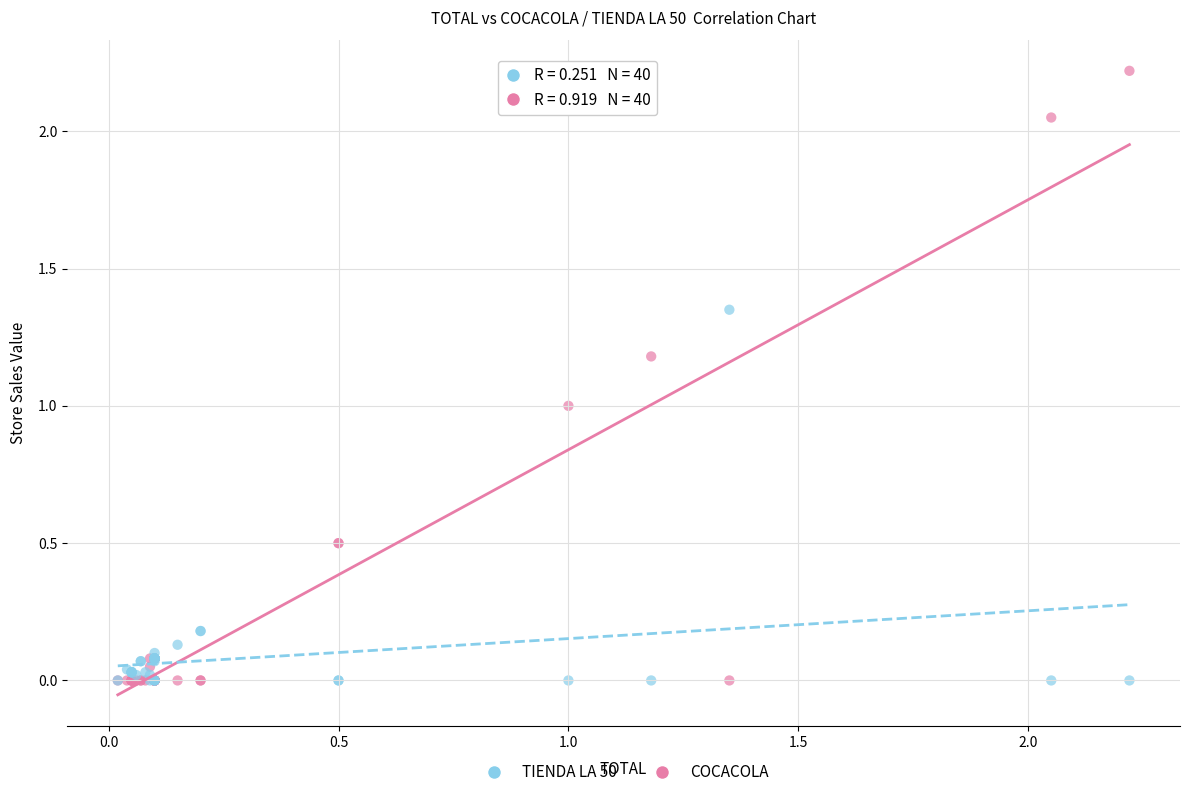

Which series contains the highest Y value?

COCACOLA